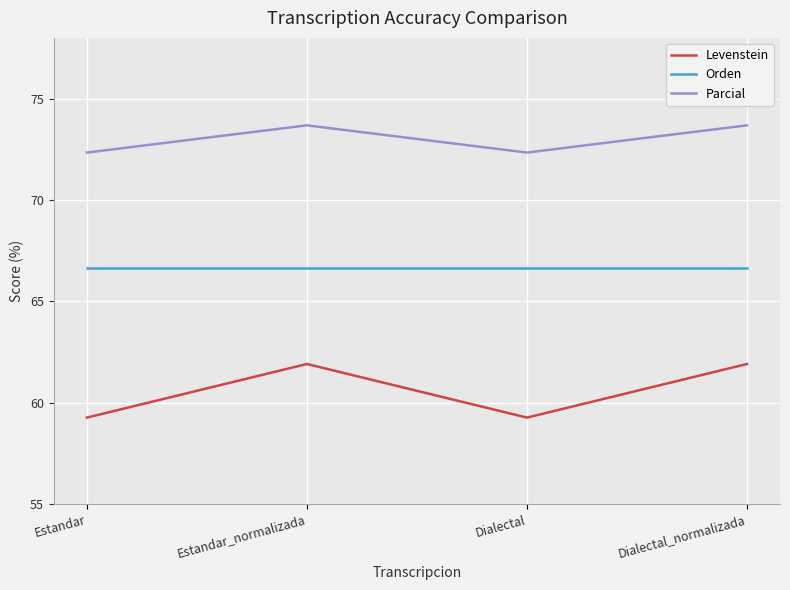

Where is the first local minimum for Parcial?

Dialectal